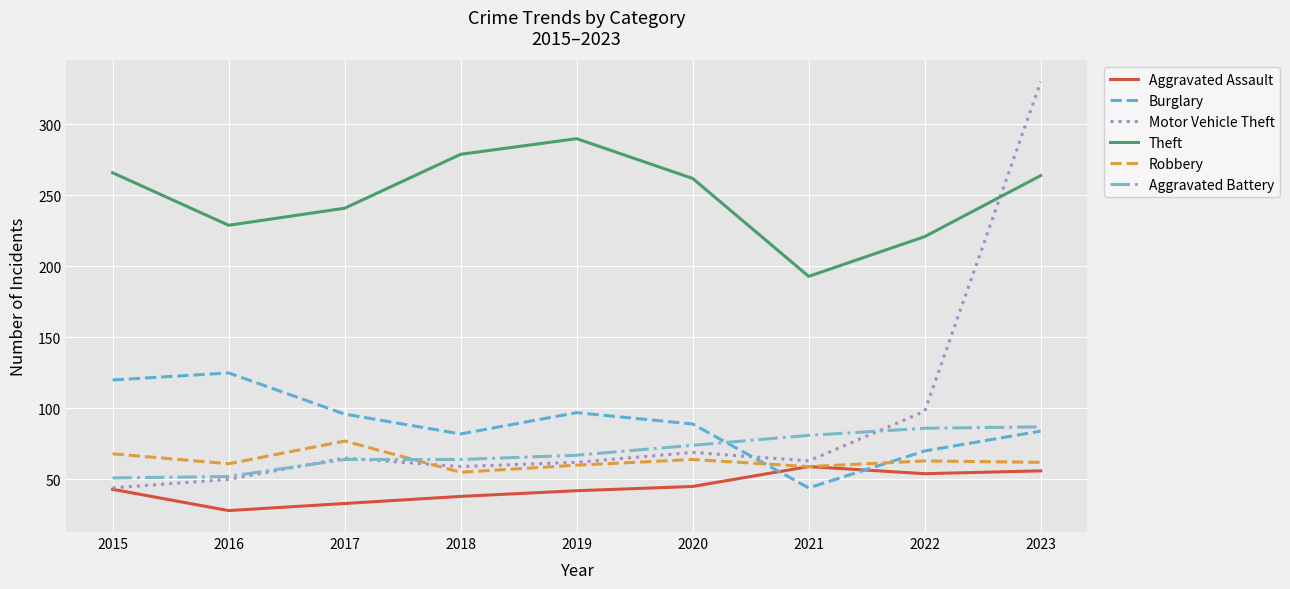

What is the total value across all series at 2023?

883